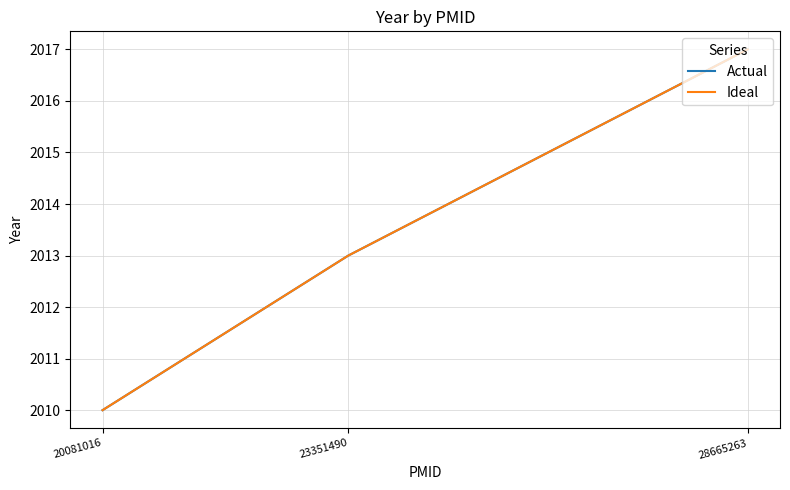

Between 23351490 and 28665263, which series saw the biggest shift?

Actual